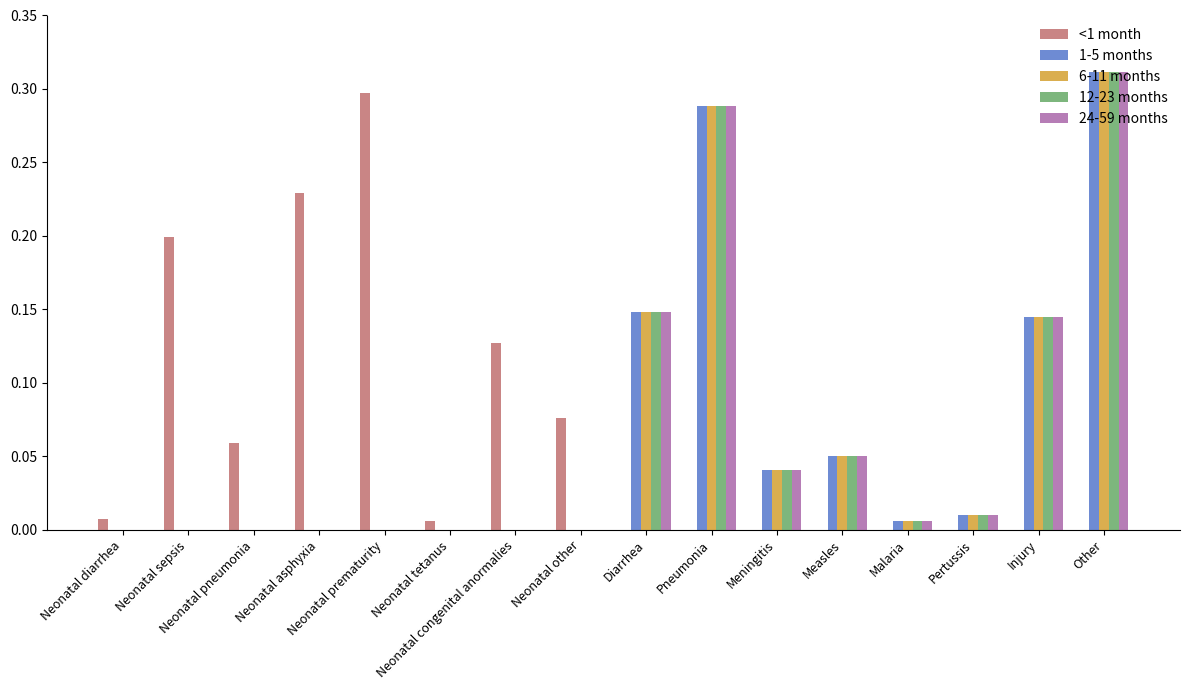

At which label does <1 month reach its peak?

Neonatal prematurity